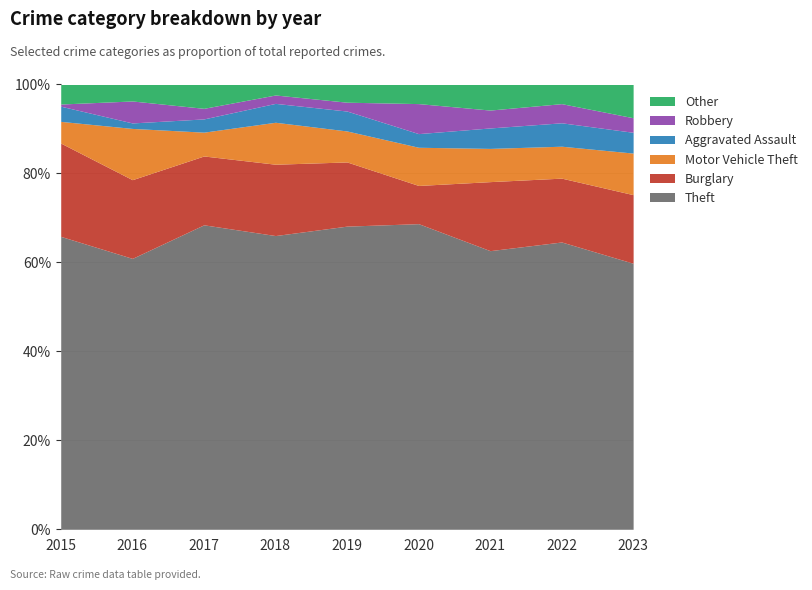

How many categories are shown in the chart?

9